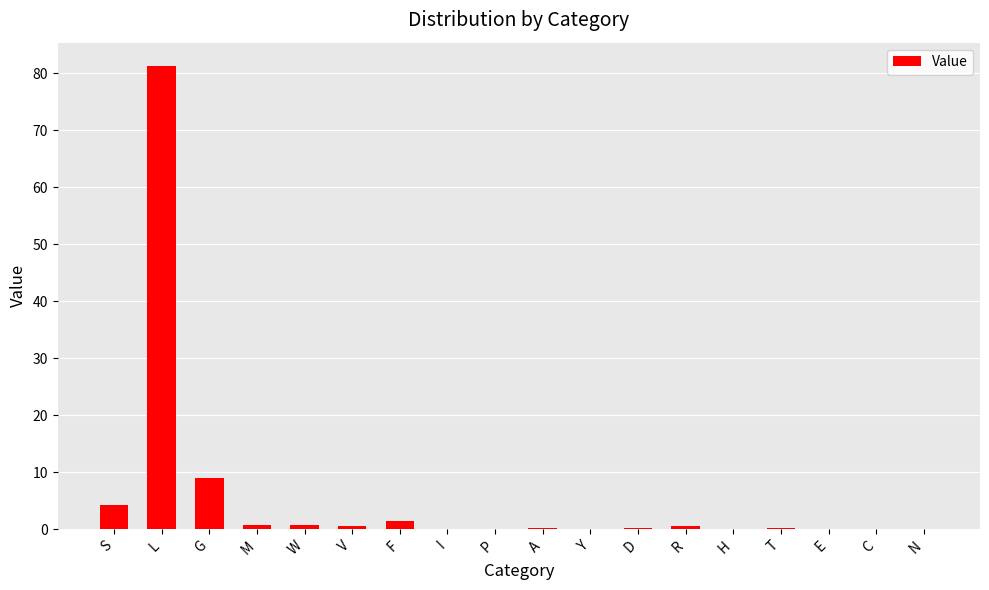

At which category does the chart reach its peak across all series?

L